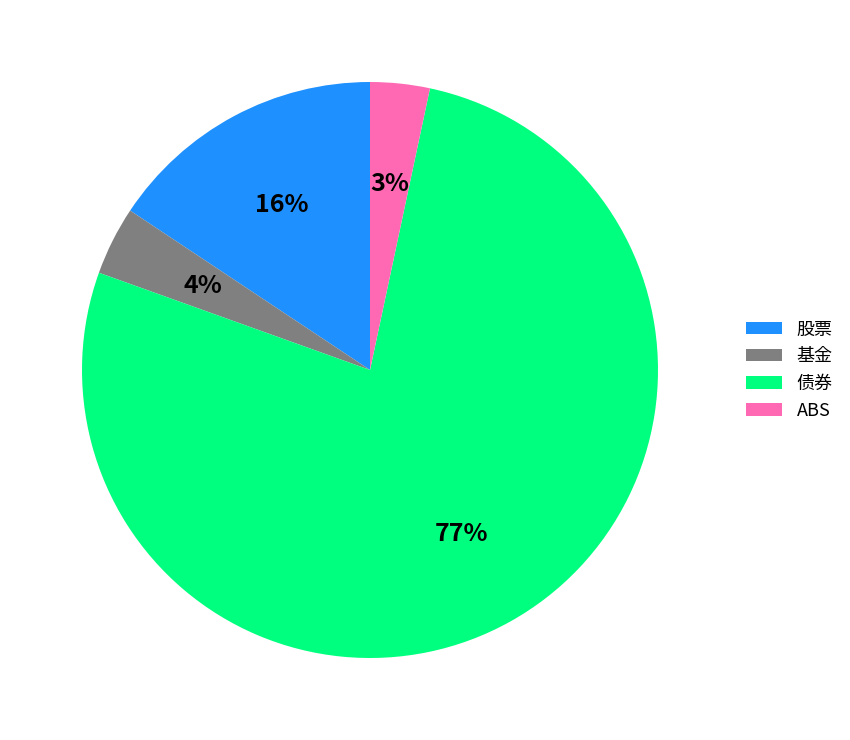

What is the smallest slice in the pie chart?

ABS